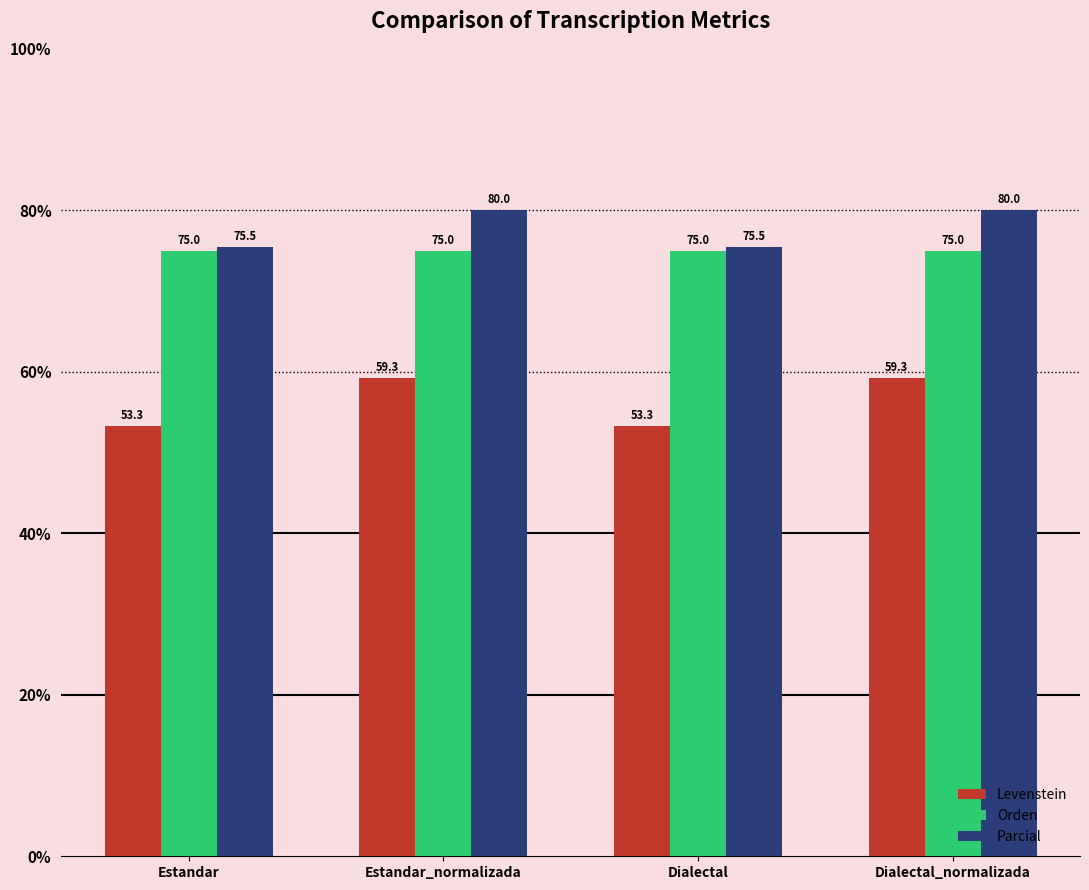

At how many categories does at least one series exceed 69?

4